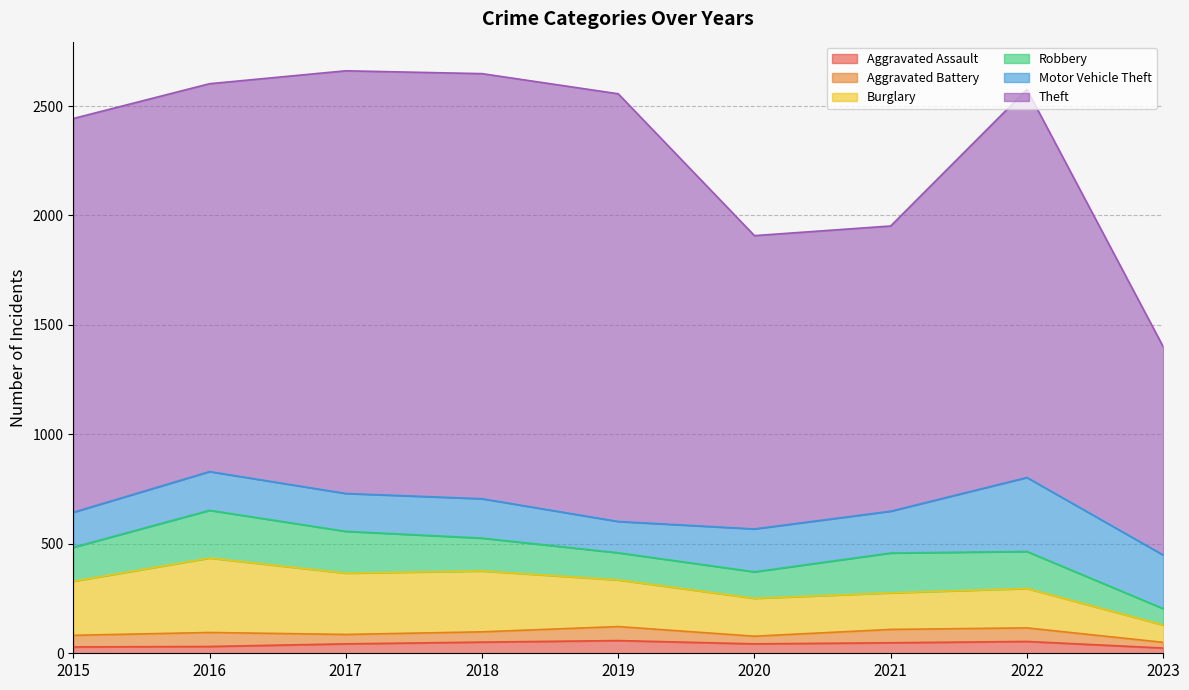

Reading left to right, transcribe all the data shown in this chart.

Aggravated Assault: 2015=29	2016=31	2017=43	2018=51	2019=58	2020=43	2021=48	2022=54	2023=24
Aggravated Battery: 2015=53	2016=64	2017=43	2018=47	2019=64	2020=35	2021=61	2022=62	2023=26
Burglary: 2015=247	2016=340	2017=280	2018=278	2019=213	2020=173	2021=167	2022=180	2023=79
Robbery: 2015=155	2016=218	2017=191	2018=150	2019=124	2020=121	2021=182	2022=169	2023=75
Motor Vehicle Theft: 2015=160	2016=177	2017=173	2018=180	2019=143	2020=196	2021=191	2022=338	2023=245
Theft: 2015=1799	2016=1772	2017=1931	2018=1942	2019=1954	2020=1340	2021=1303	2022=1773	2023=952